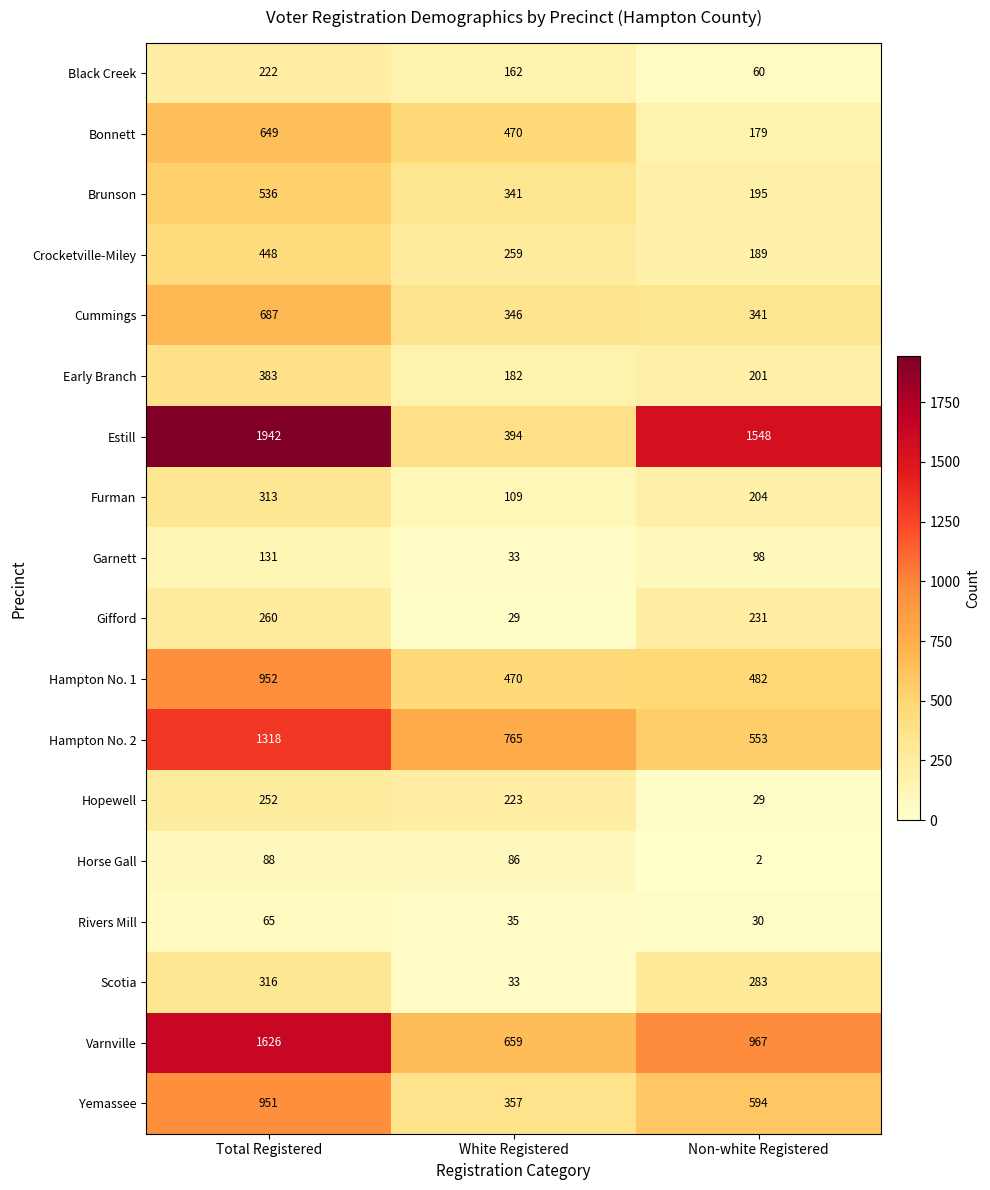

Count the Black Creek values in the range 60 to 222.

3